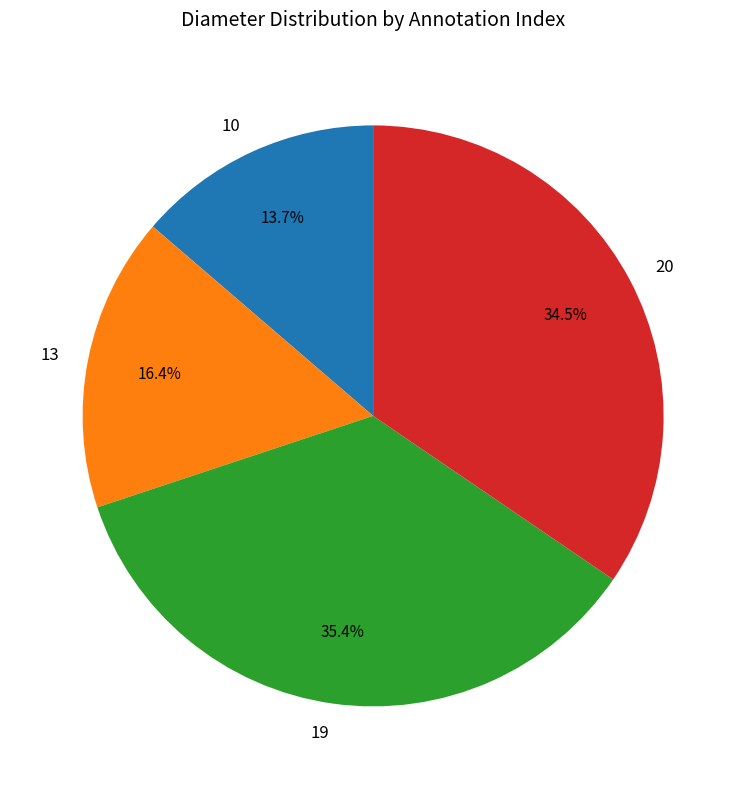

The 19 slice represents 35% of the pie. True or false?

True